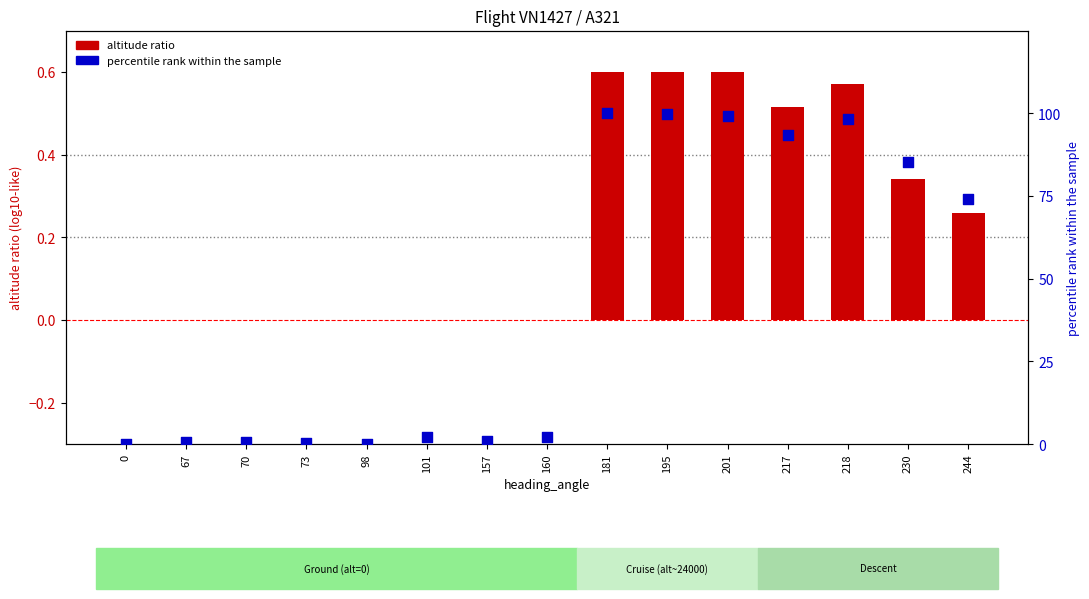

At how many categories does at least one series exceed 91?

5